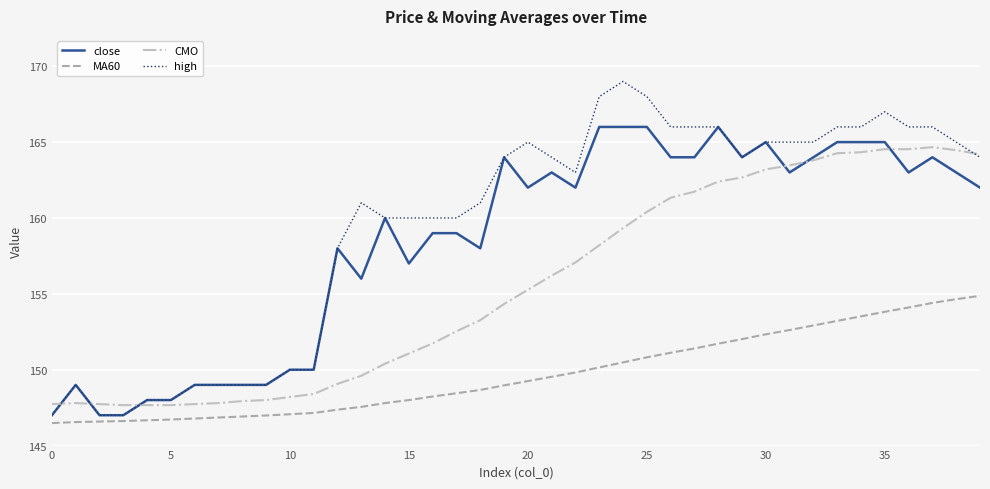

True or false: MA60 and close cross at least once.

False